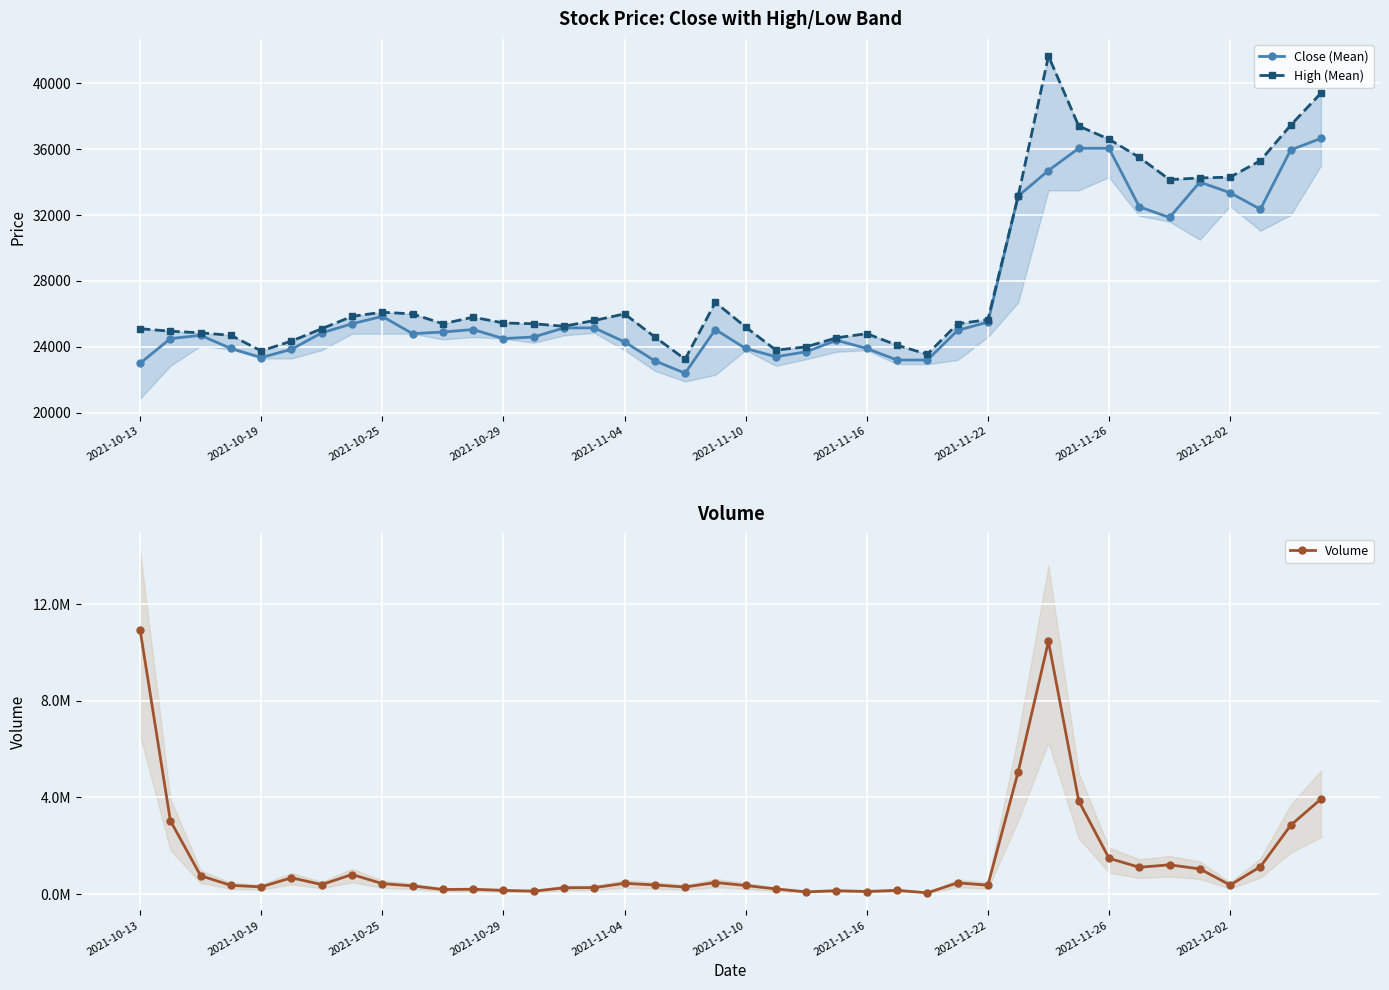

The value of Close (Mean) at 2021-11-22 is 40356. True or false?

False